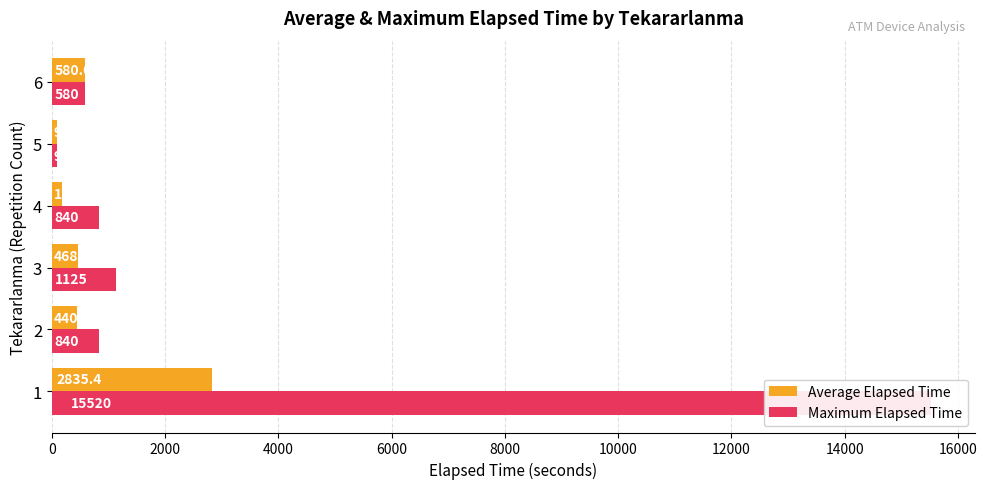

What is the approximate value of Maximum Elapsed Time at 5?

95.0